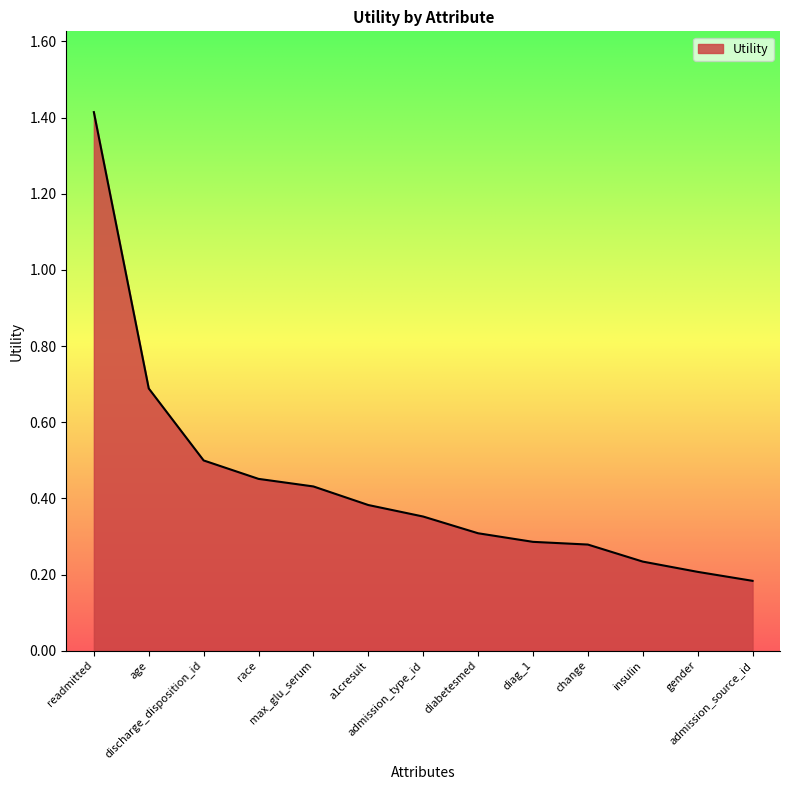

Which label corresponds to the smallest value in the chart?

admission_source_id